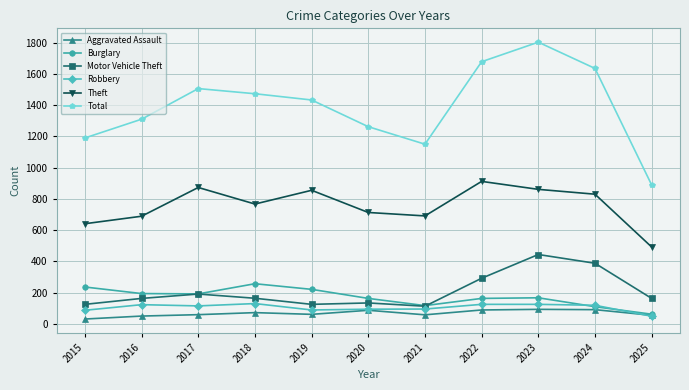

Which series has the widest spread of values?

Total